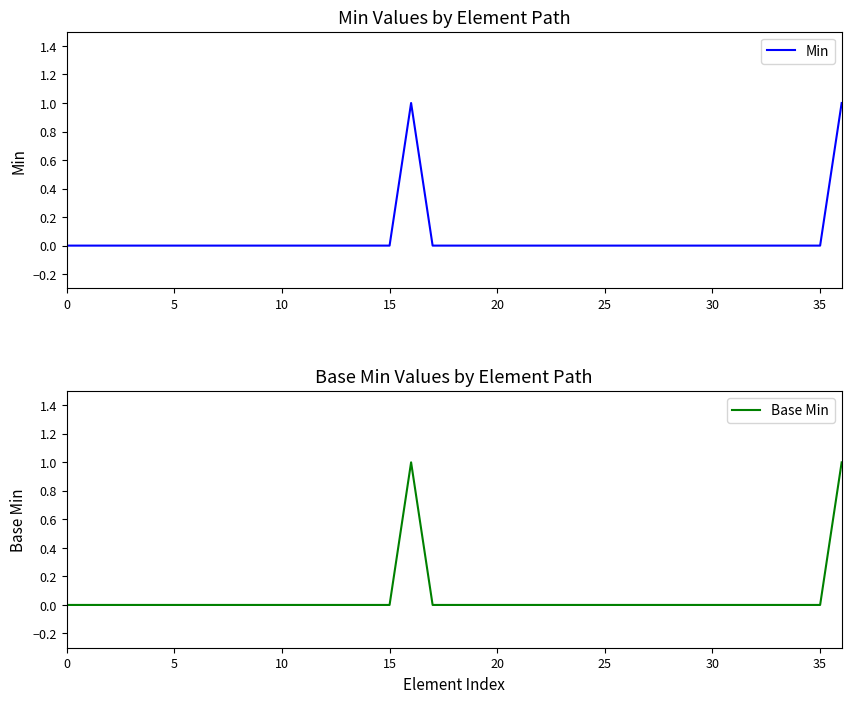

What are all the series names shown in the legend?

Min, Base Min